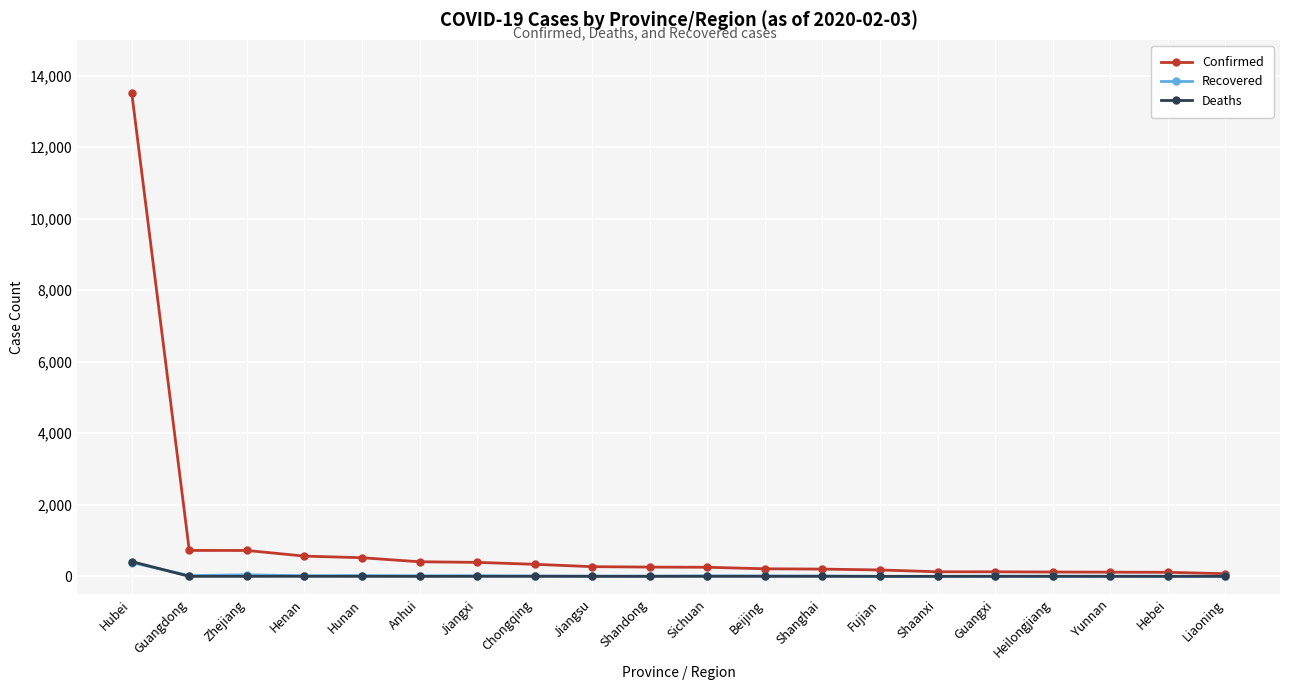

Is it true that Deaths equals 0 at Guangdong?

True